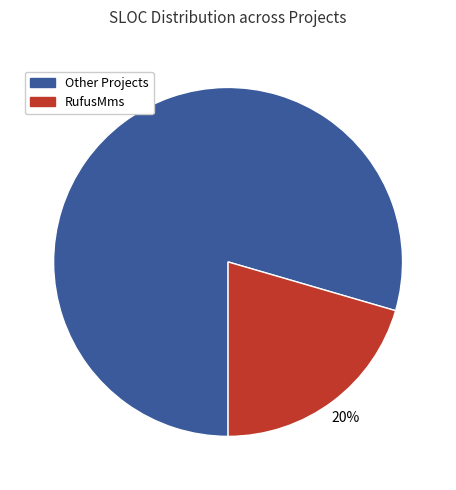

Does any single category account for the majority?

Yes